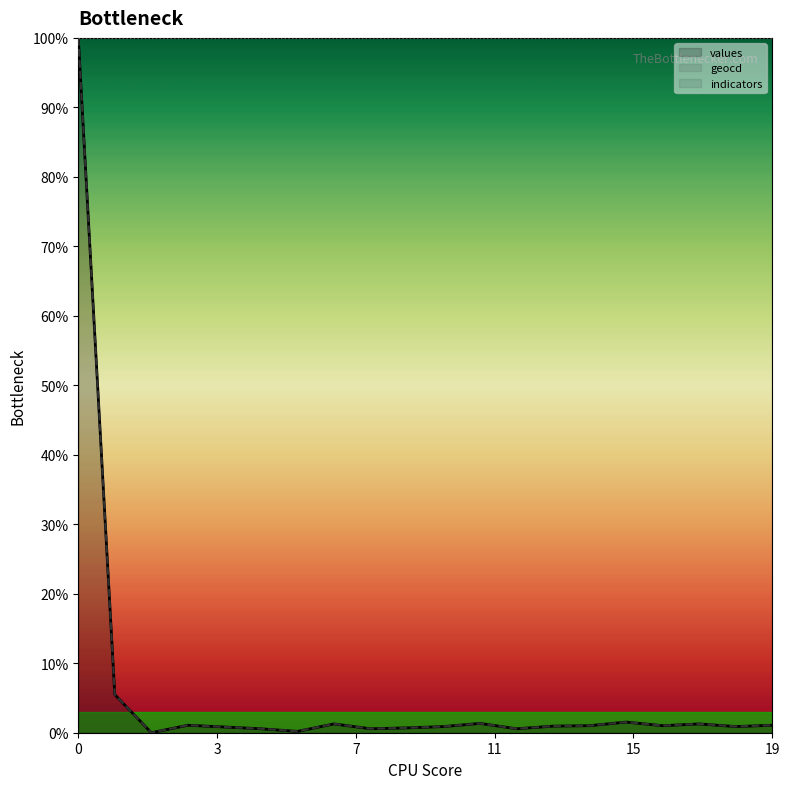

Rank the series by their average value, from lowest to highest.

values, geocd